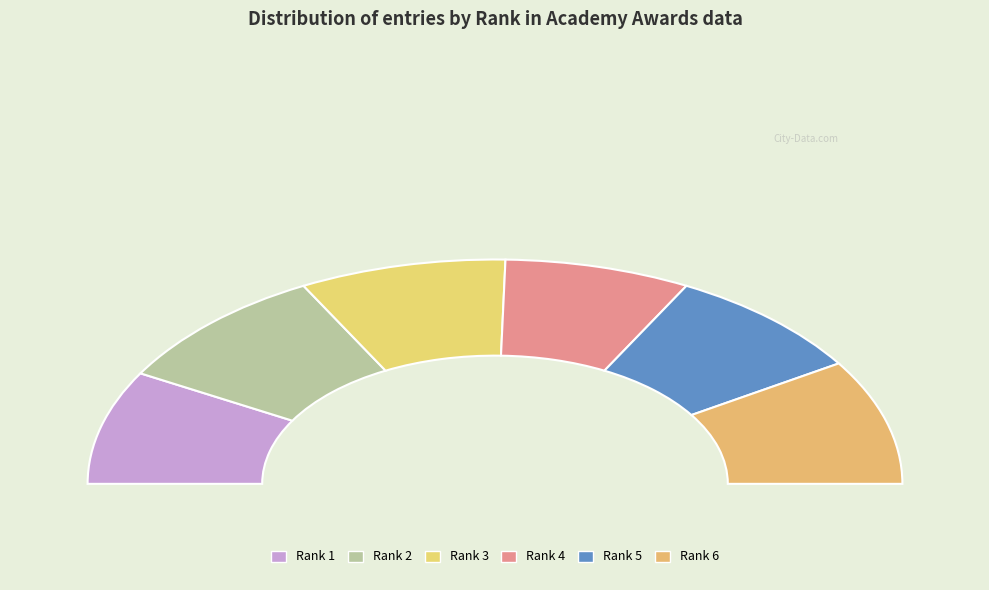

What is the change in value from Rank 4 to Rank 6?

+2